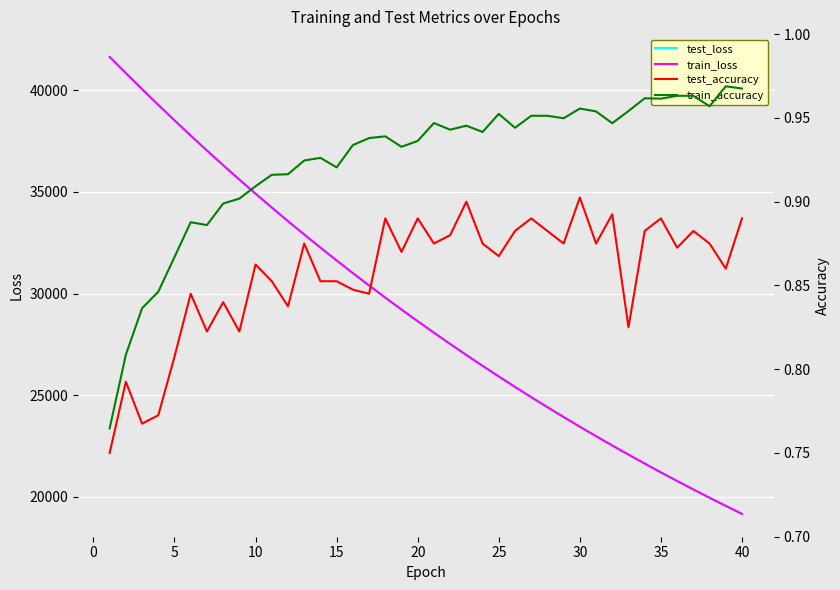

How many data points does each series have?

40